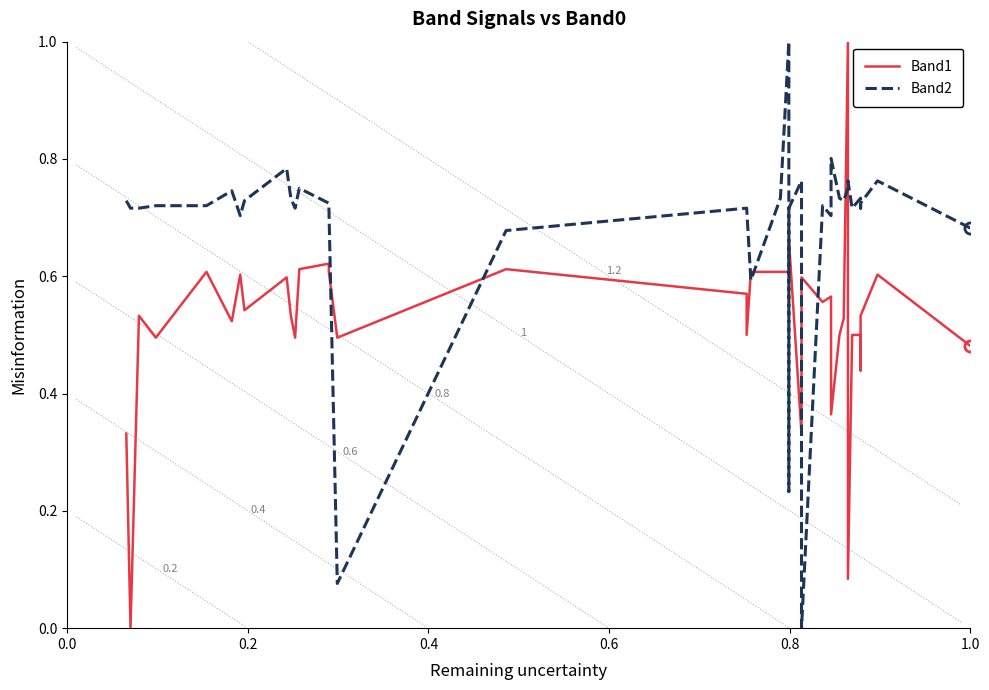

True or false: Band1 and Band2 cross at least once.

True